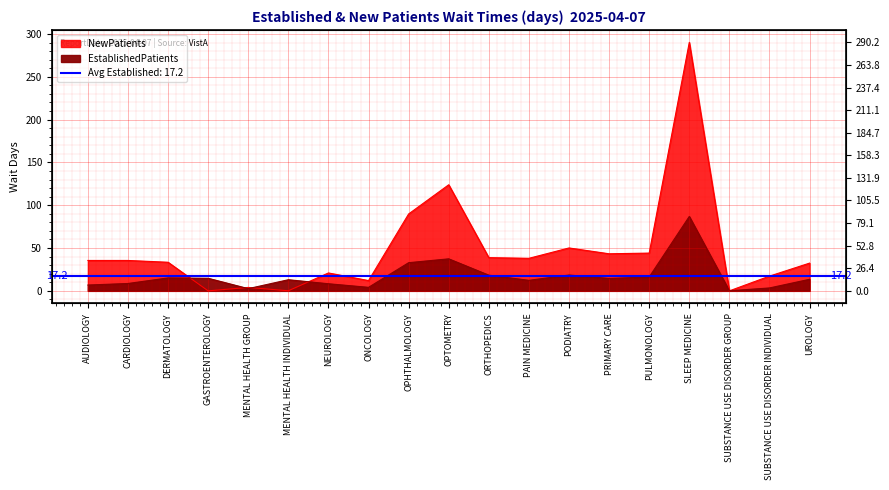

What is the label of the 2nd point from the right?

SUBSTANCE USE DISORDER INDIVIDUAL